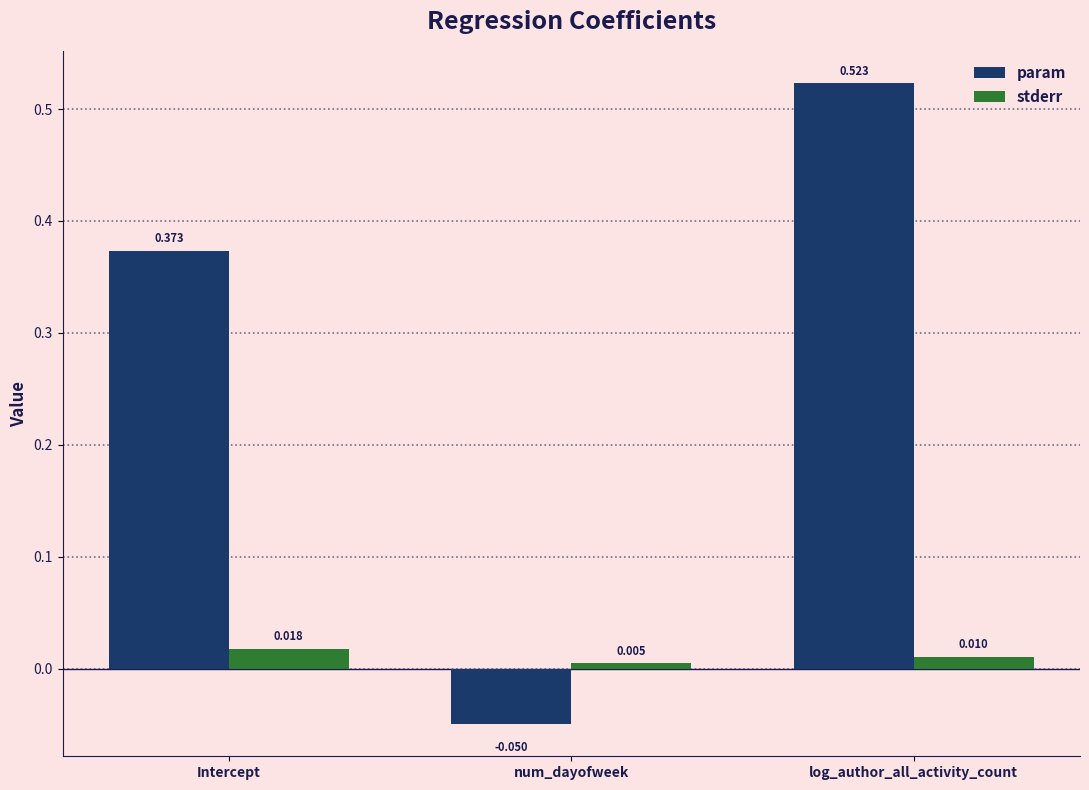

Where is stderr nearest to the value 0?

num_dayofweek